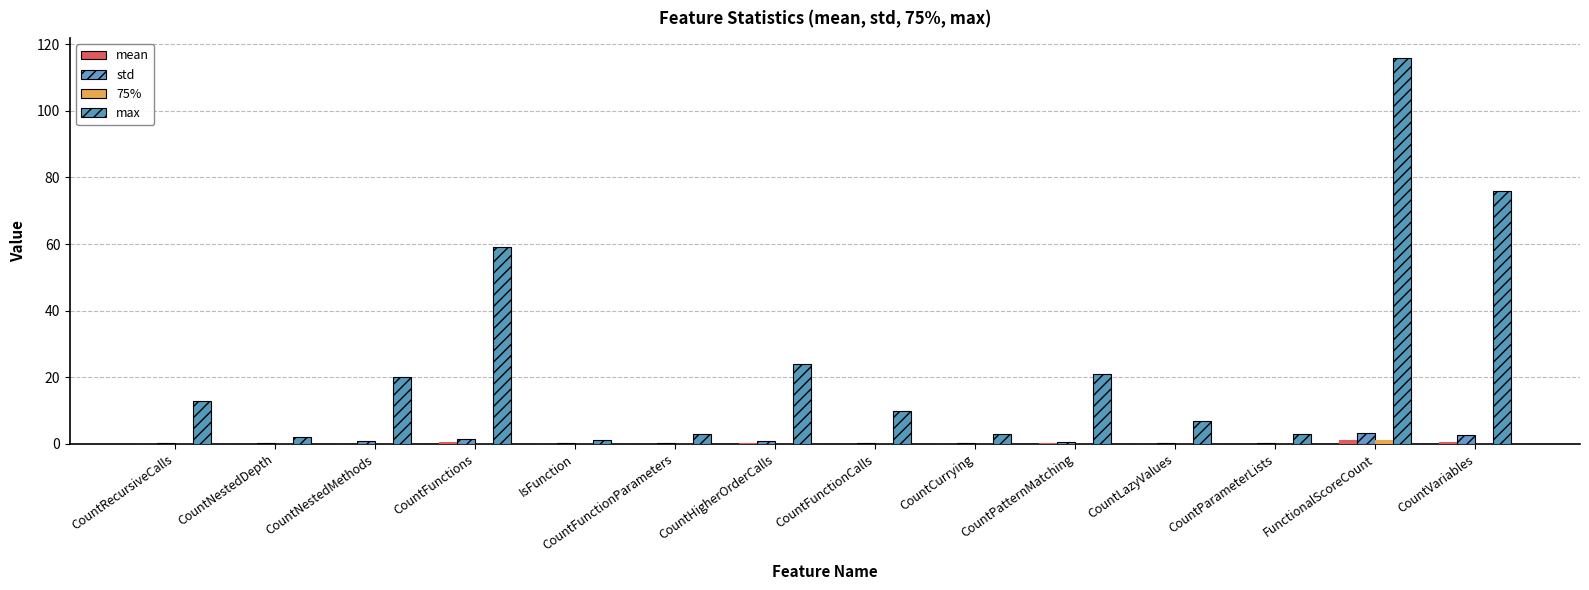

Are the bars grouped side by side (vs. stacked)?

Yes